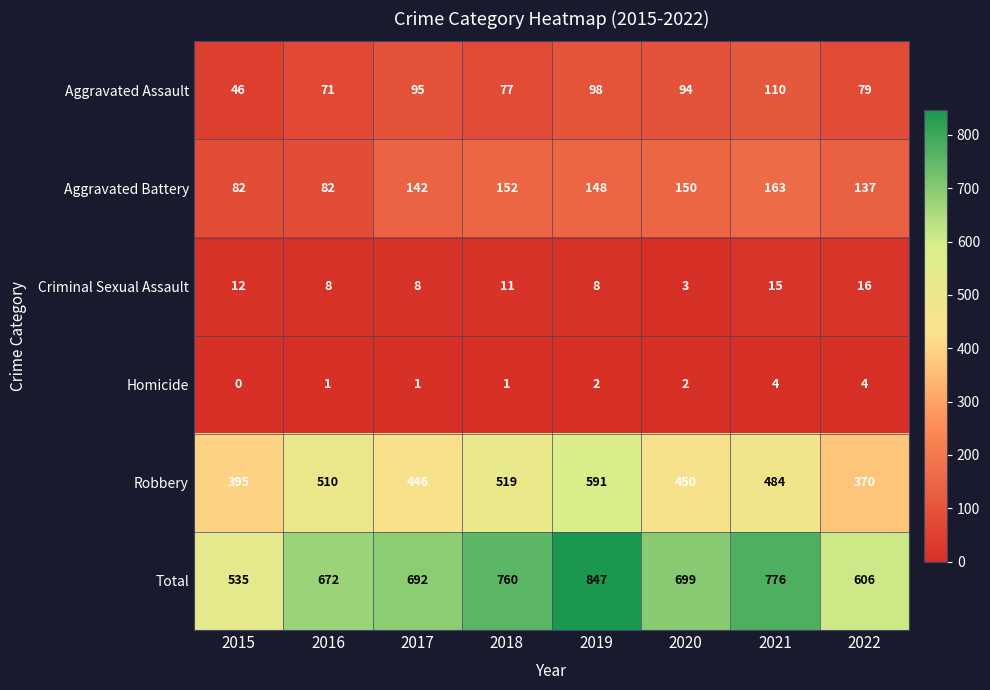

List the labels in order of Aggravated Assault value, largest first.

2021, 2019, 2017, 2020, 2022, 2018, 2016, 2015